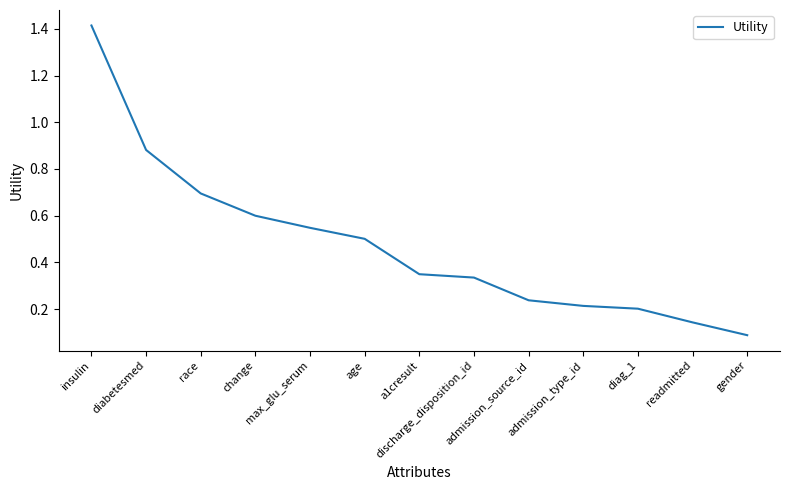

True or false: the data has more than 0 interior local peaks.

False